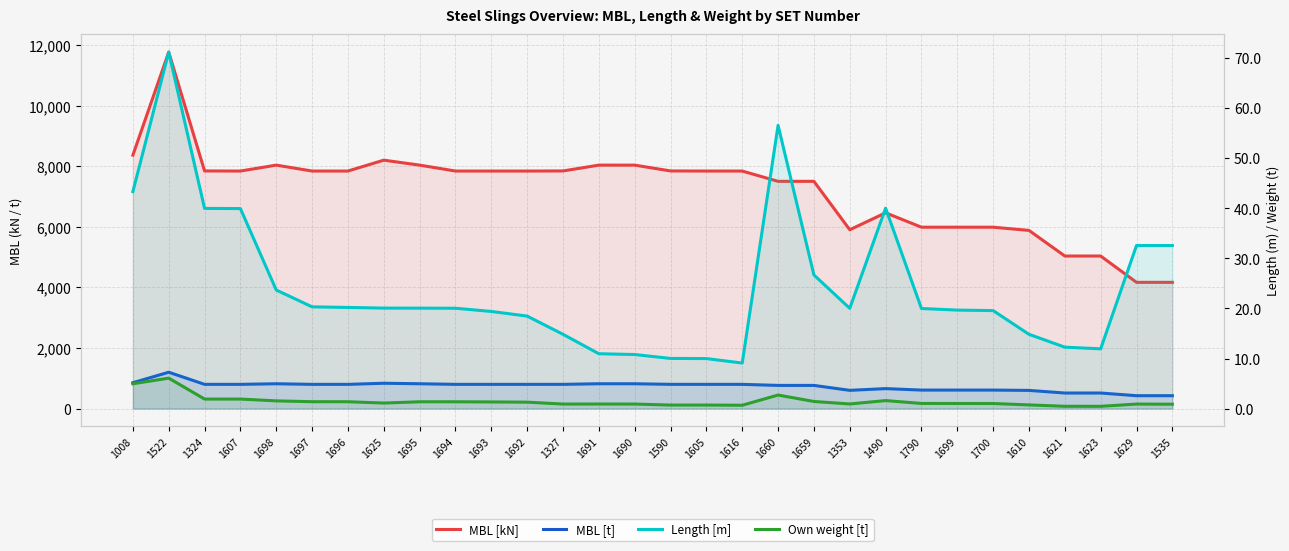

True or false: MBL [t] and MBL [kN] intersect in this chart.

False